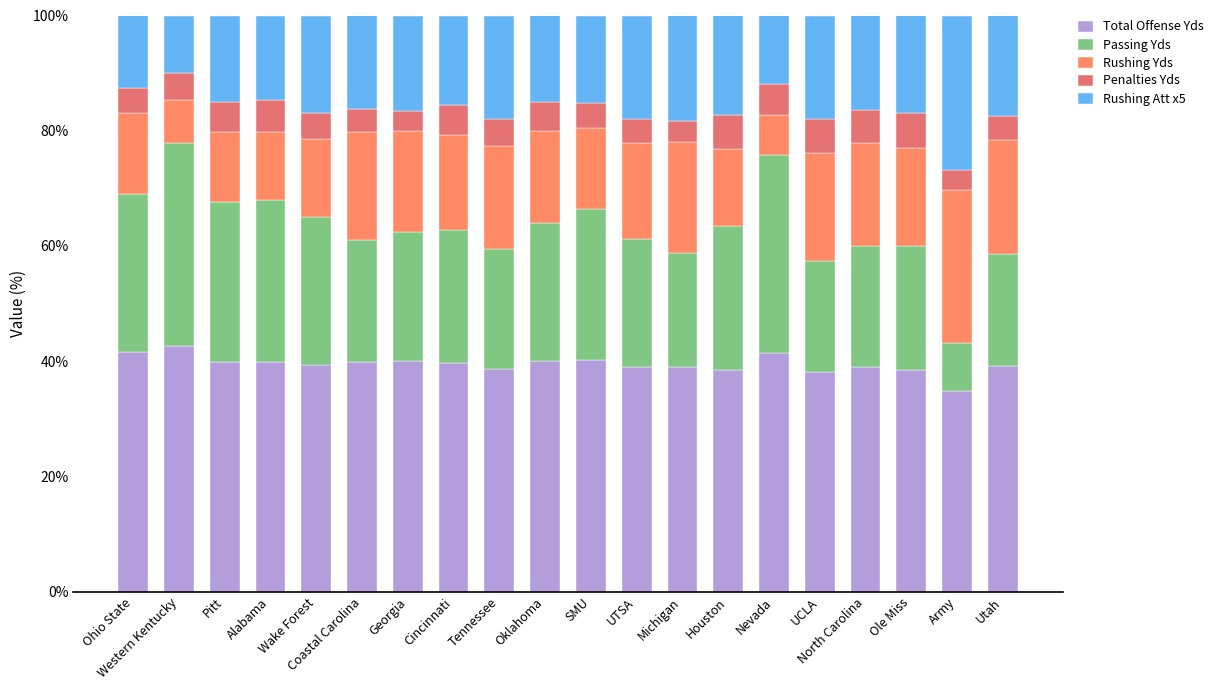

Between Michigan and Houston, which is larger?

Michigan